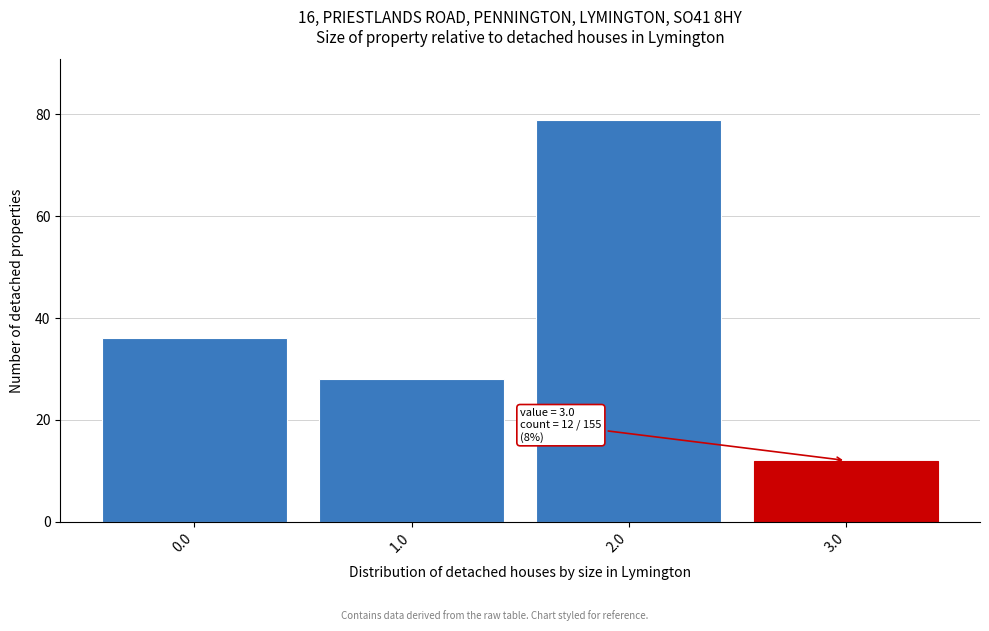

Which range on the x-axis has the tallest bar?

1.5 to 2.5